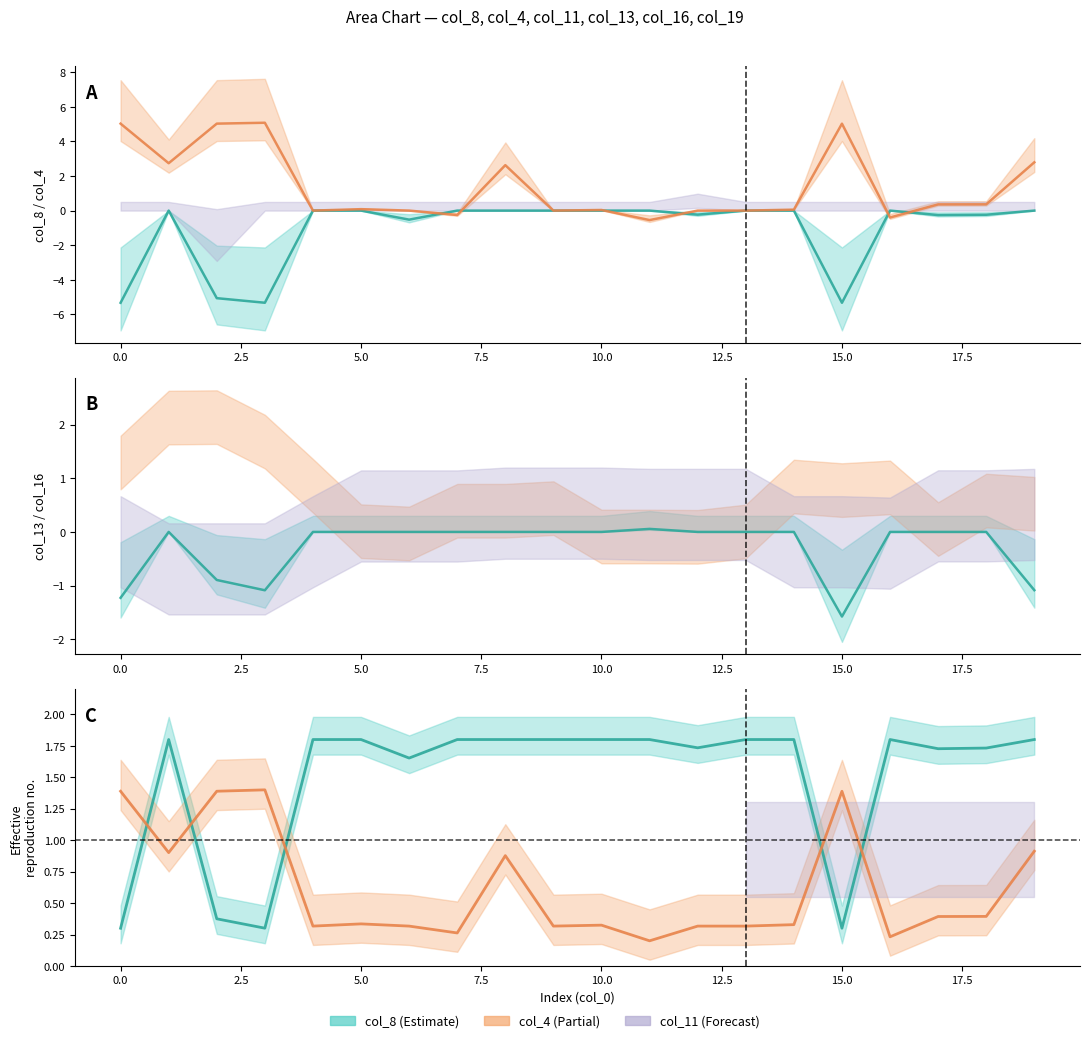

What is the greatest value displayed?

5.1